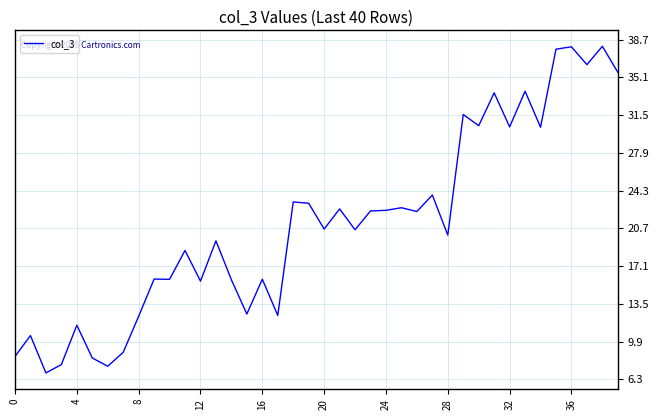

What is the smallest value displayed?

6.9